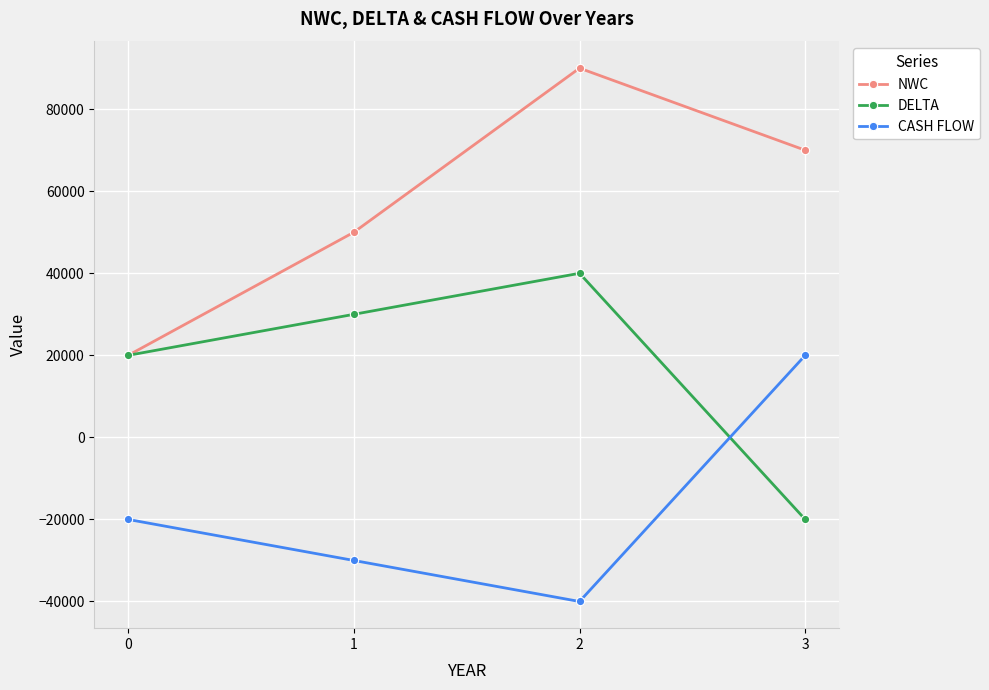

True or false: DELTA has more than 2 points higher than both neighbors.

False